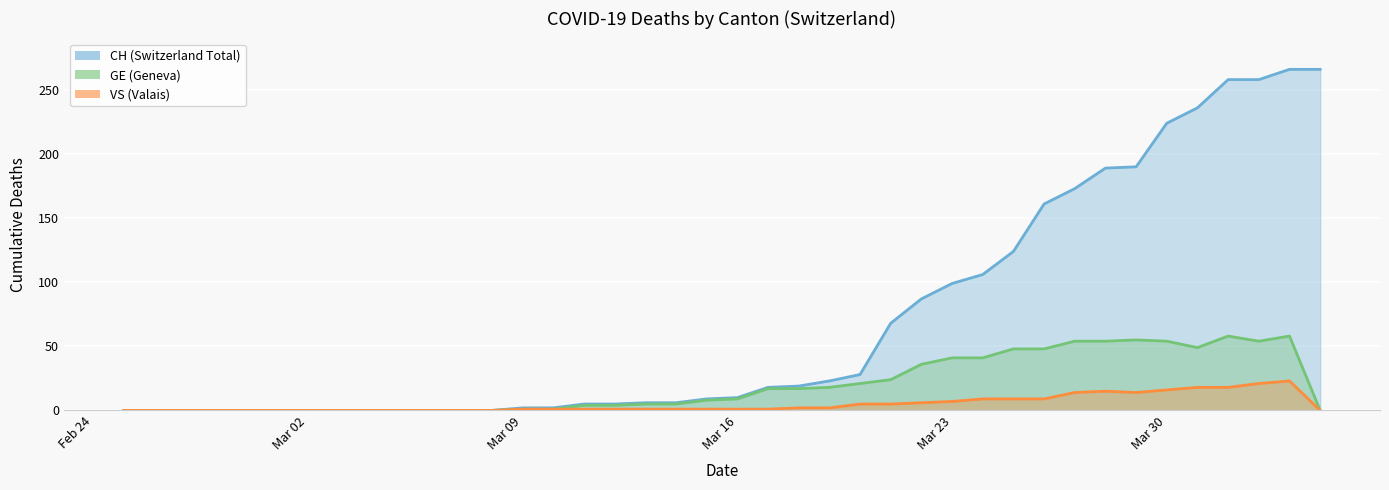

True or false: VS and GE intersect in this chart.

False